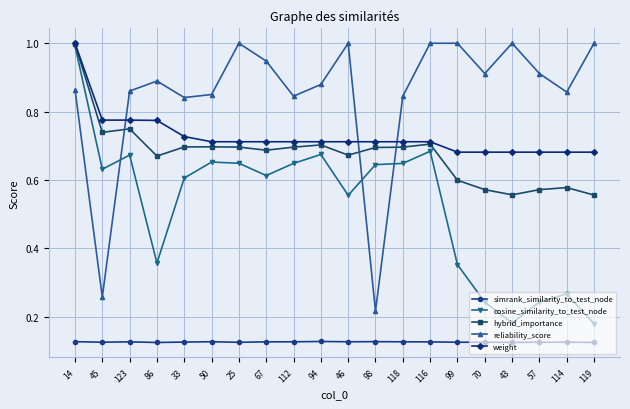

Is this an area chart (filled region under the line)?

No